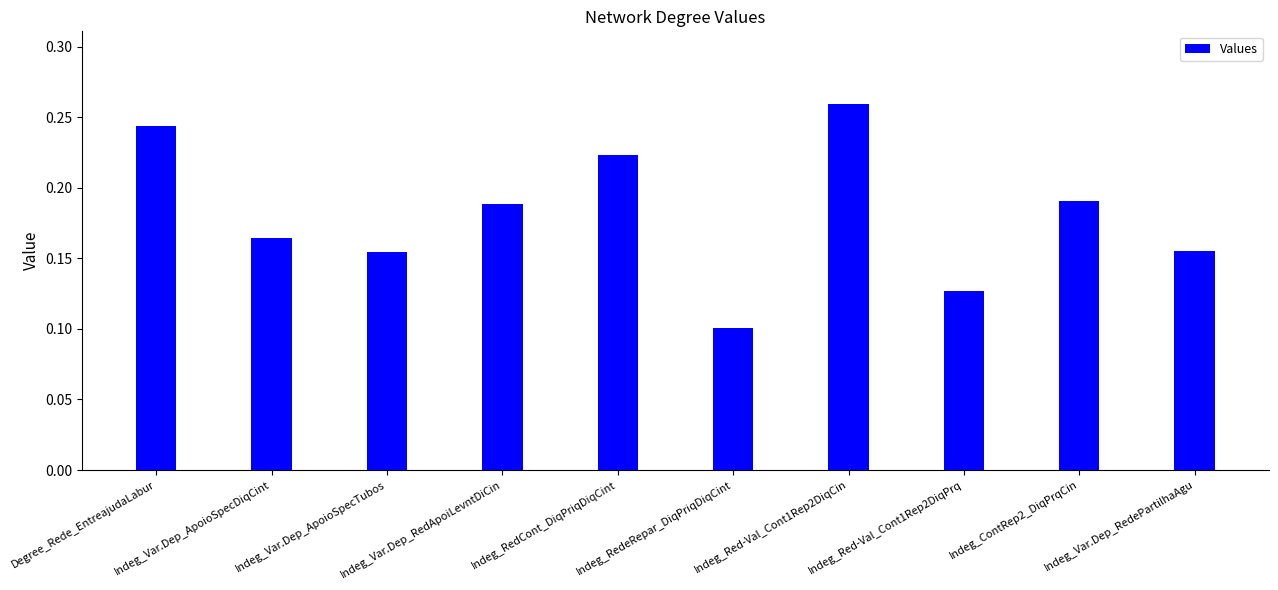

What is the sum of all values?

1.8